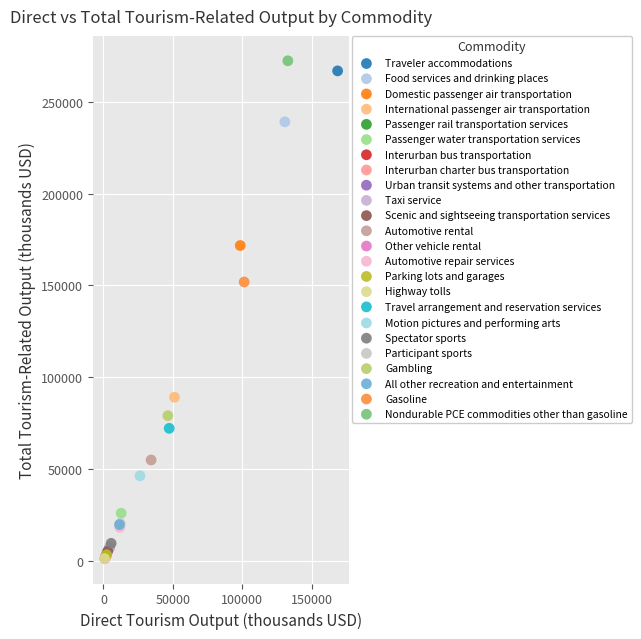

What are all the series names shown in the legend?

Traveler accommodations, Food services and drinking places, Domestic passenger air transportation, International passenger air transportation, Passenger rail transportation services, Passenger water transportation services, Interurban bus transportation, Interurban charter bus transportation, Urban transit systems and other transportation, Taxi service, Scenic and sightseeing transportation services, Automotive rental, Other vehicle rental, Automotive repair services, Parking lots and garages, Highway tolls, Travel arrangement and reservation services, Motion pictures and performing arts, Spectator sports, Participant sports, Gambling, All other recreation and entertainment, Gasoline, Nondurable PCE commodities other than gasoline